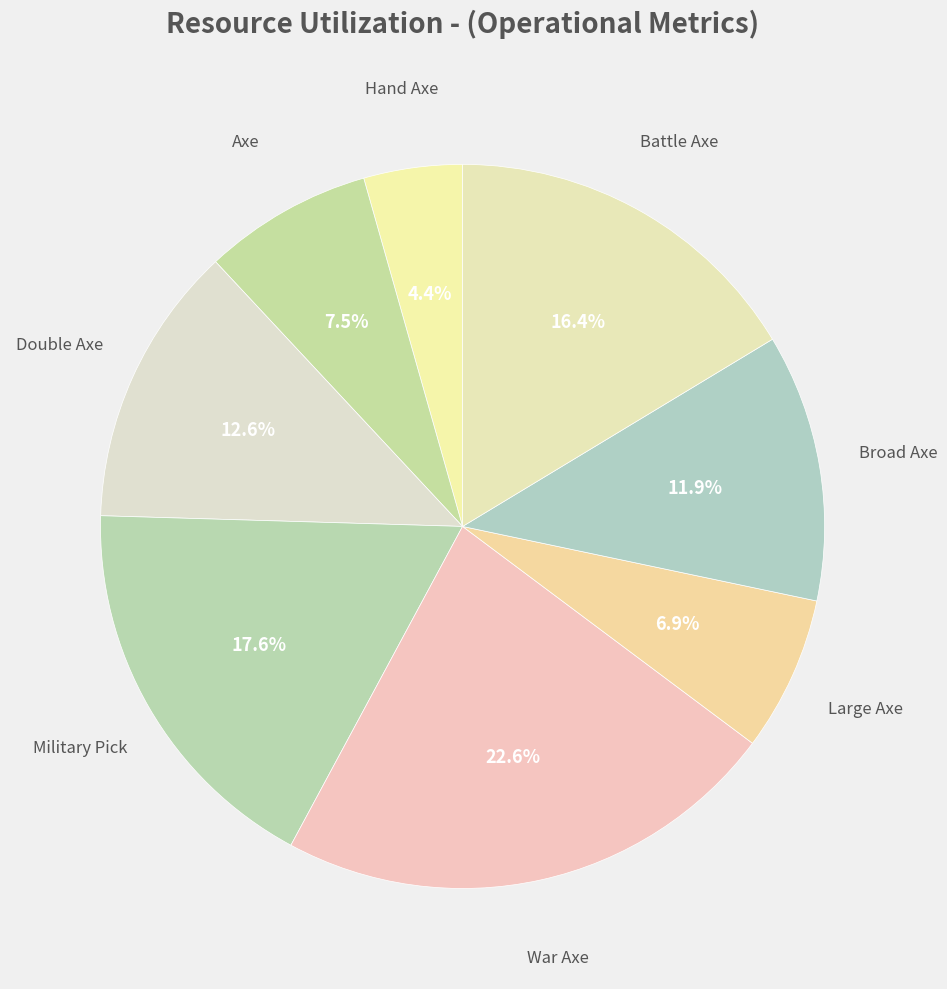

True or false: Broad Axe accounts for 12% of the total.

True